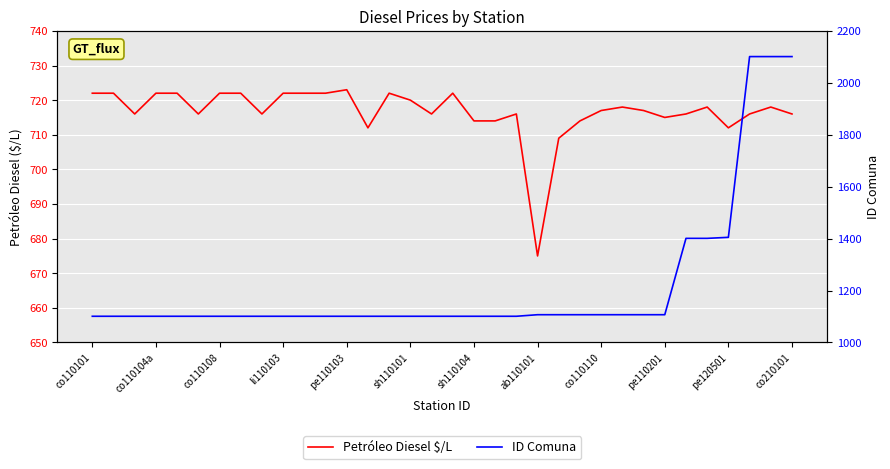

How many lines are shown in the chart?

2